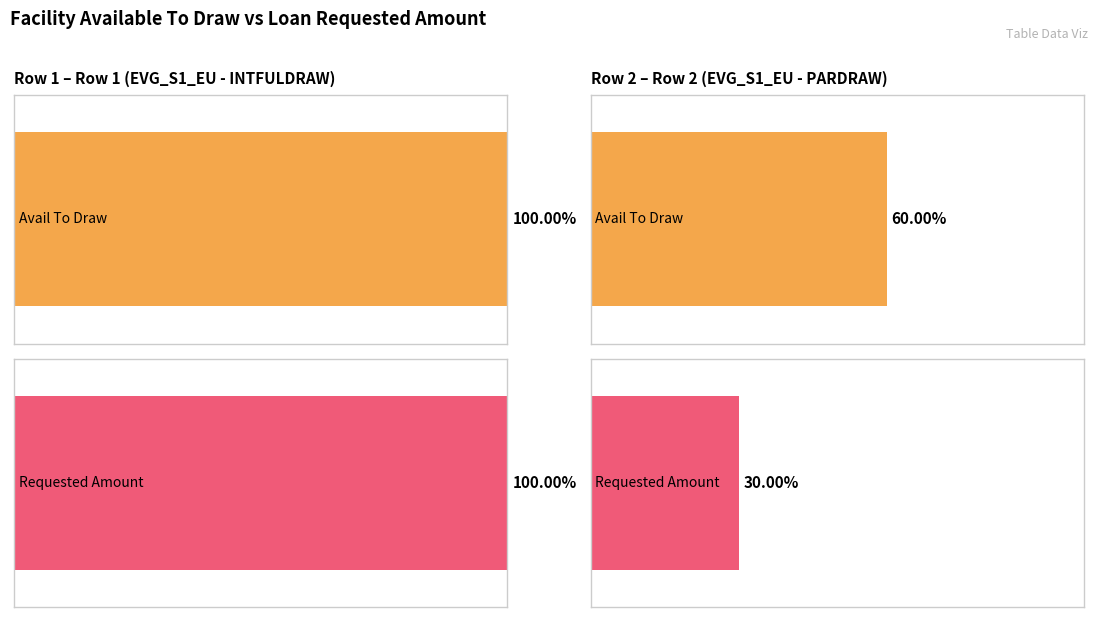

True or false: Facility_CurrentAvailToDraw has a value of 42971388.8 at 2.

False